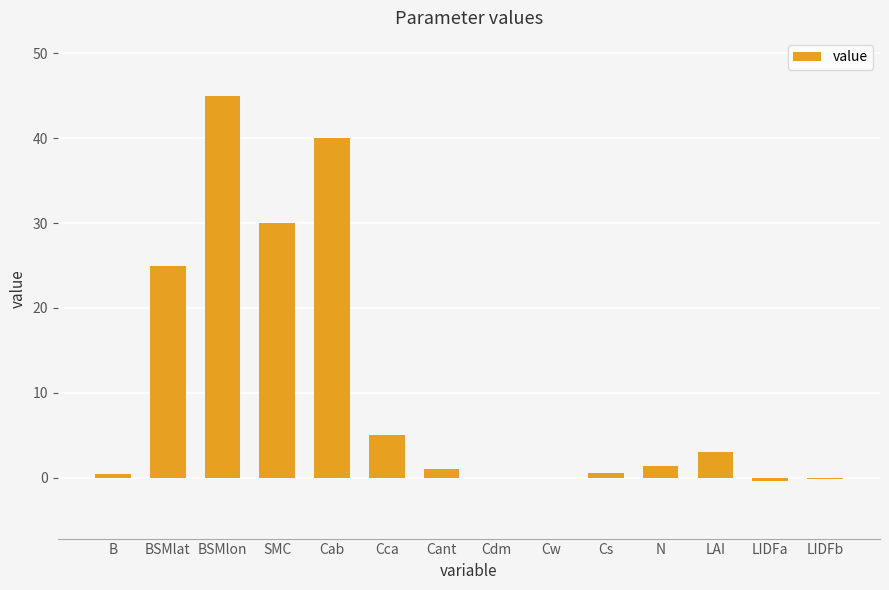

The chart shows a value of 35.4 at BSMlat. True or false?

False